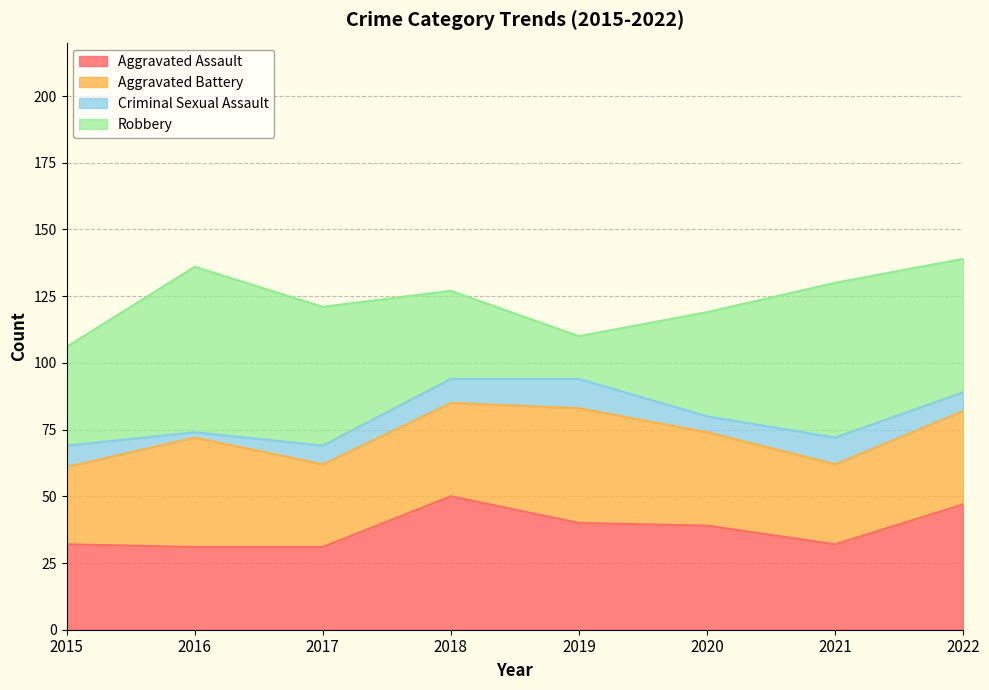

List the series in order of their peak value, lowest first.

Criminal Sexual Assault, Aggravated Battery, Aggravated Assault, Robbery